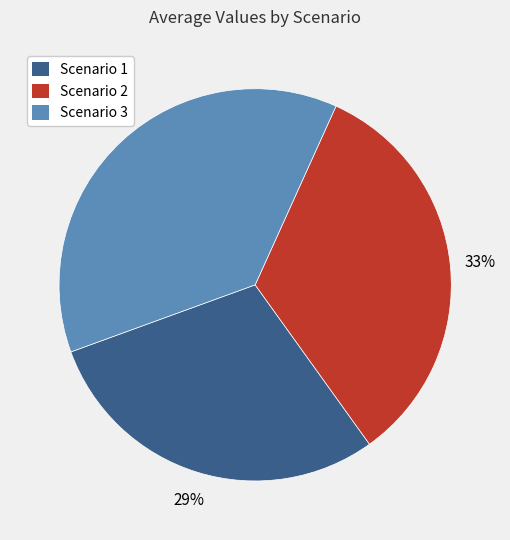

Does Scenario 3 account for over 50% of the chart?

No